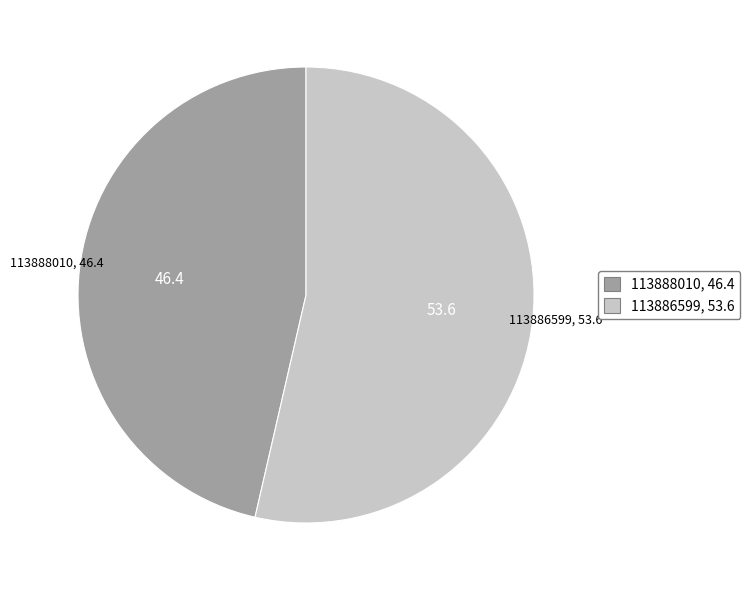

How many slices are in this pie chart?

2